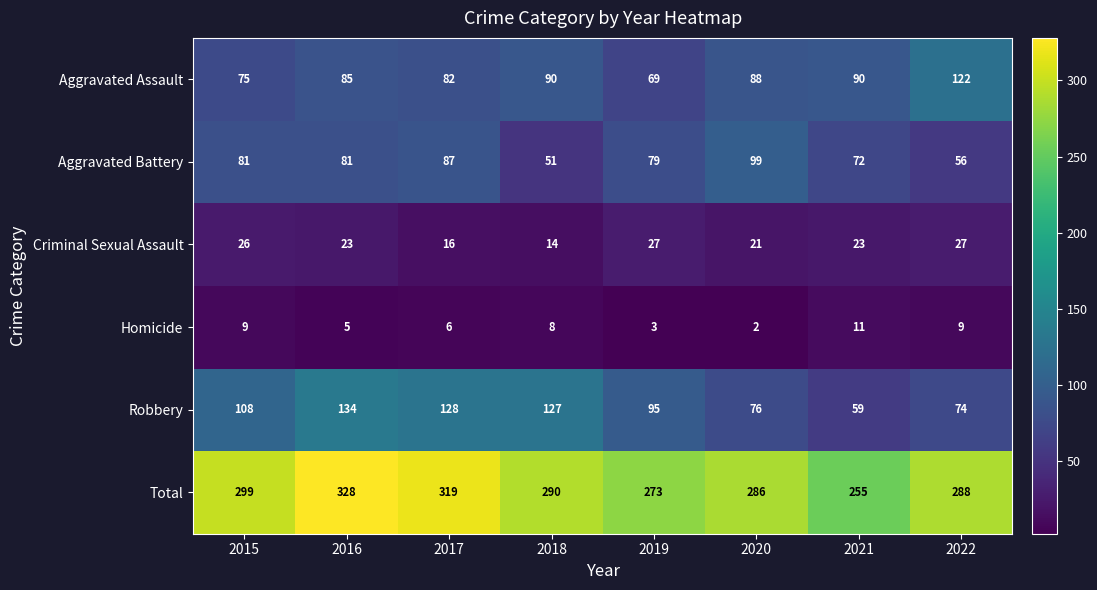

Between 2015 and 2016, which series saw the biggest shift?

Total